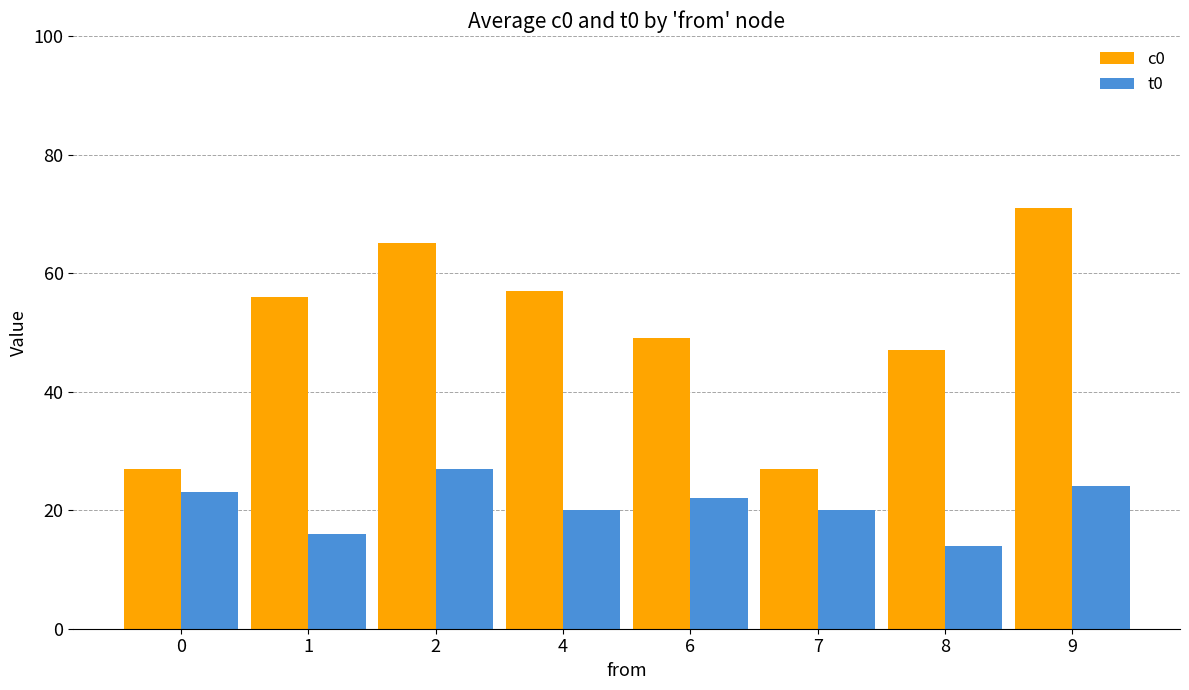

What is the difference between the maximum and second lowest values in the c0 series?

44